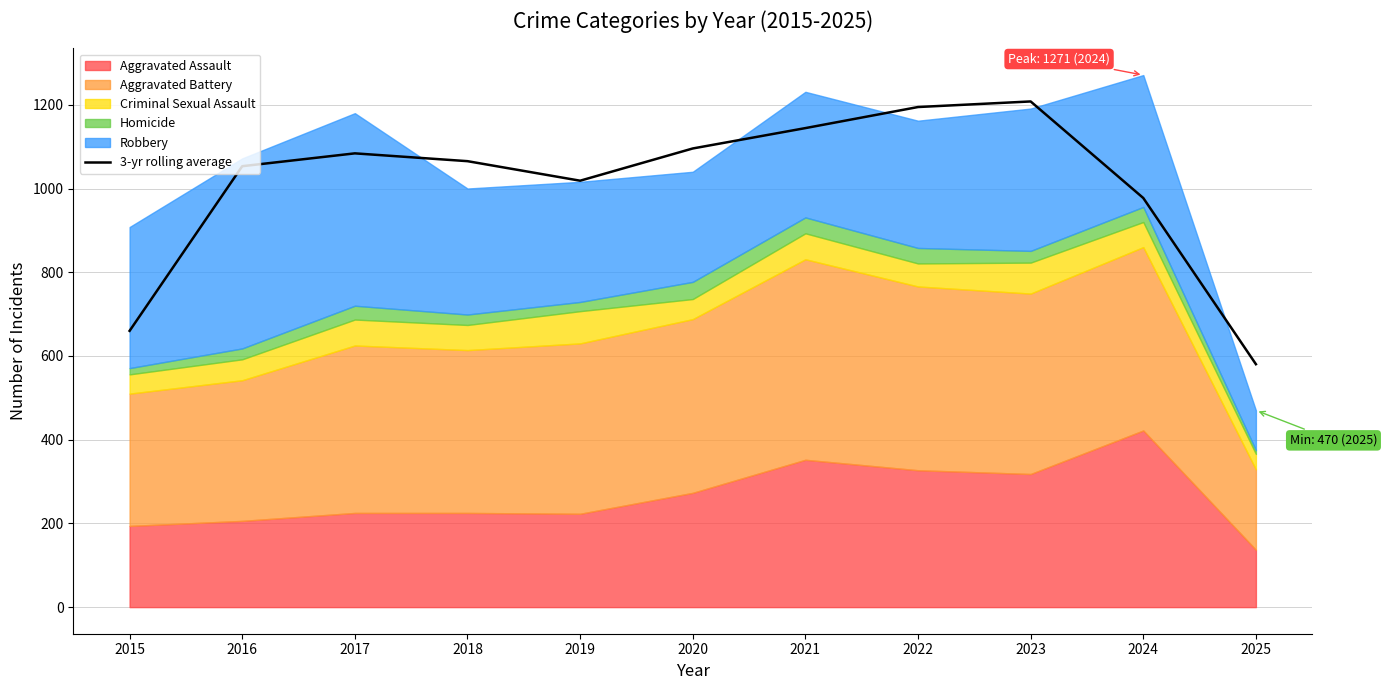

How many interior local valleys (lower than both neighbors) does the data have?

1